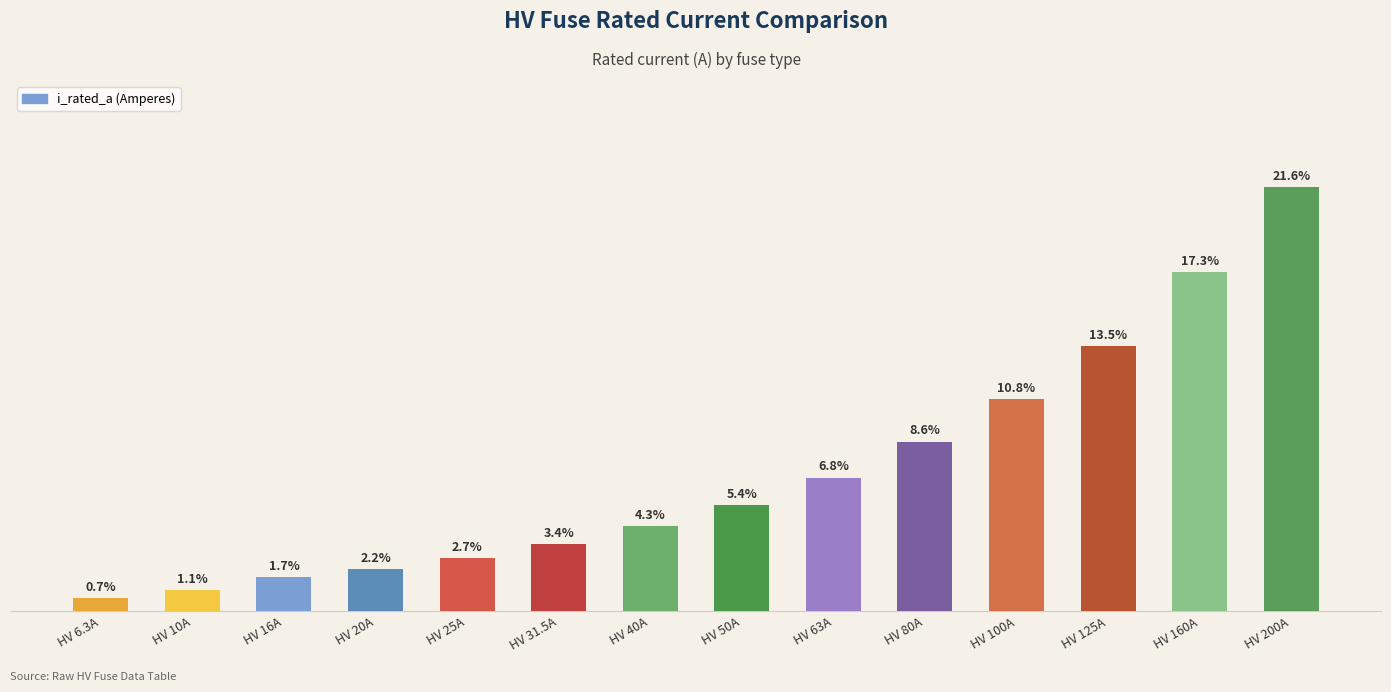

What is the value of the 9th bar from the left?

63.0